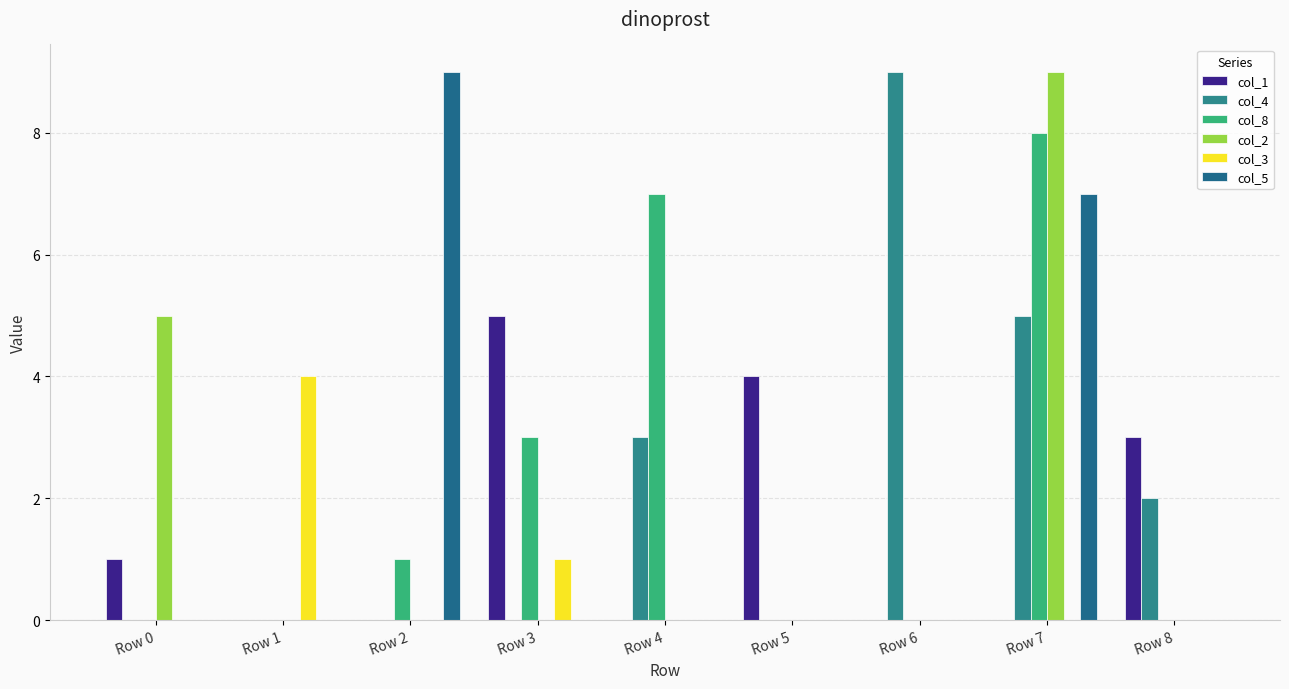

Count the number of categories in the chart.

9